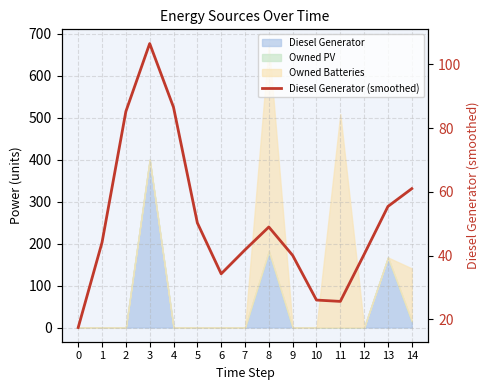

True or false: the data has more than 2 interior local peaks.

False